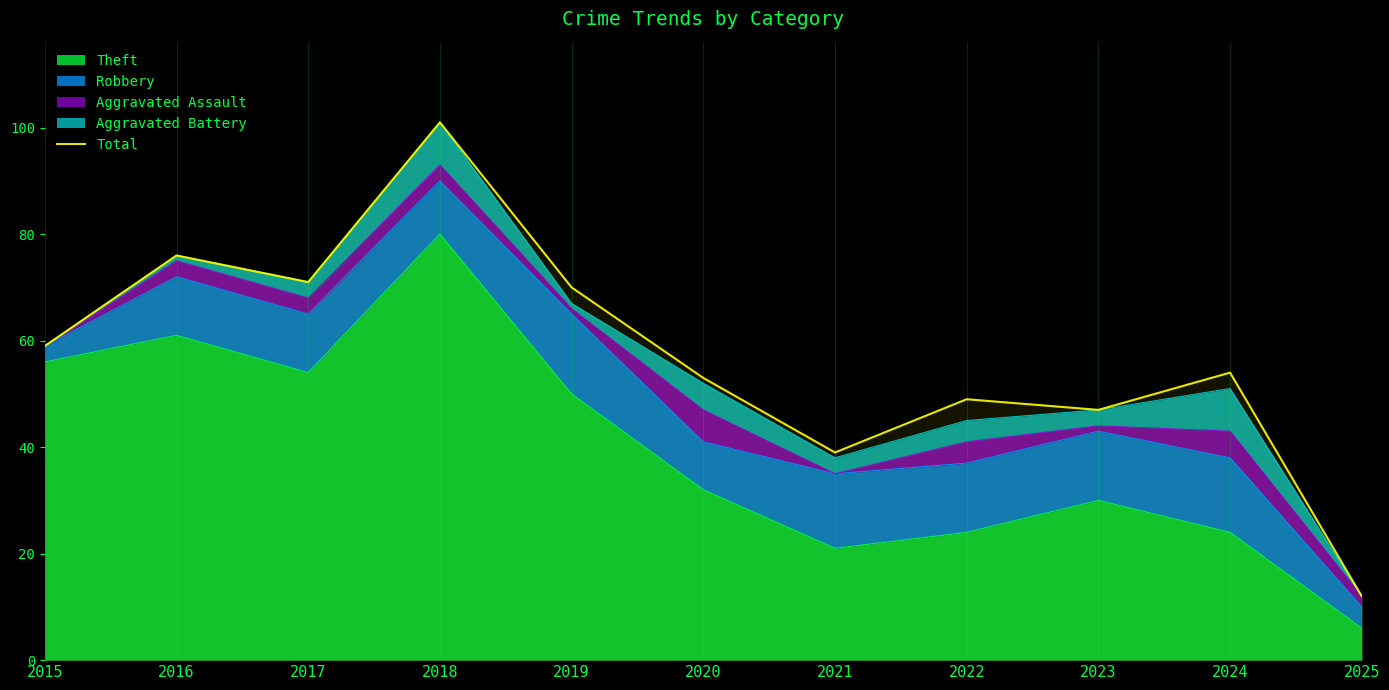

True or false: there are more than 2 points higher than both neighbors.

True